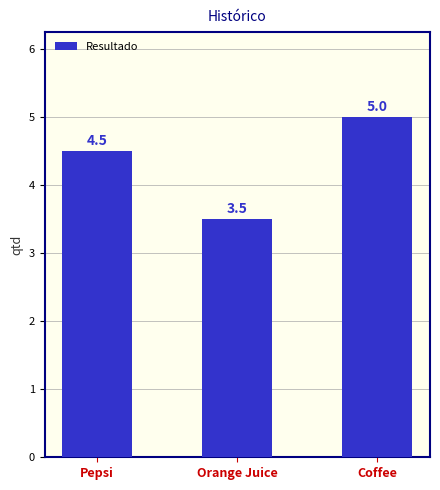

What is the sum of all values?

13.0